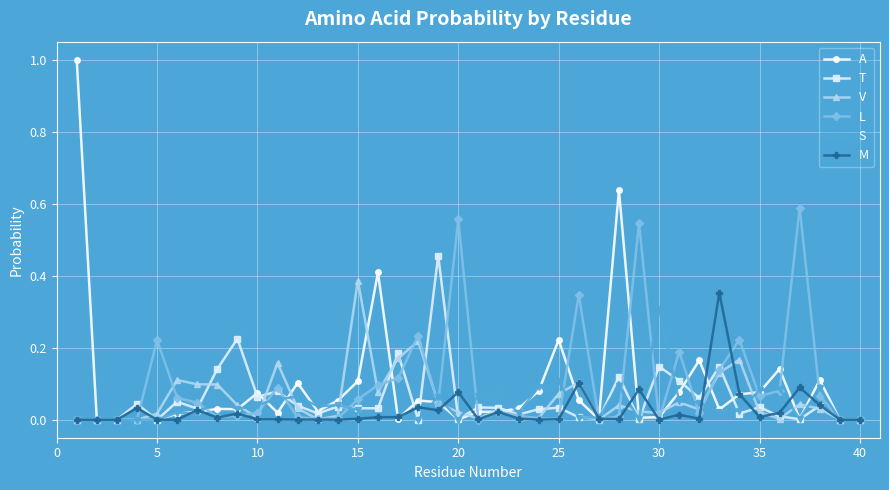

Which series has the largest range (max minus min)?

A